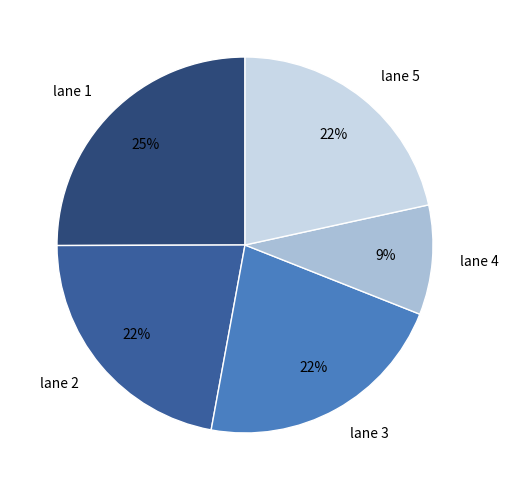

To the nearest percent, what is the difference between the lane 2 and lane 1 slice percentages?

3%